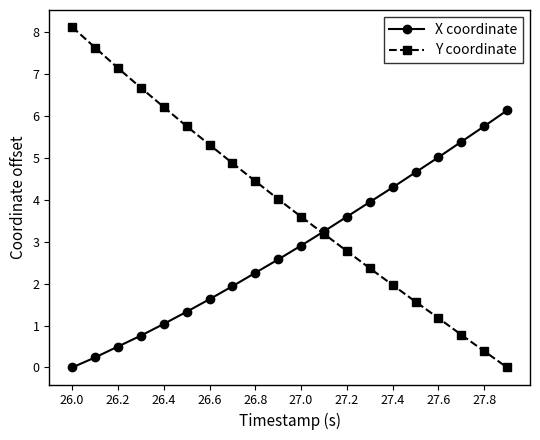

Which series has the largest range (max minus min)?

Y coordinate